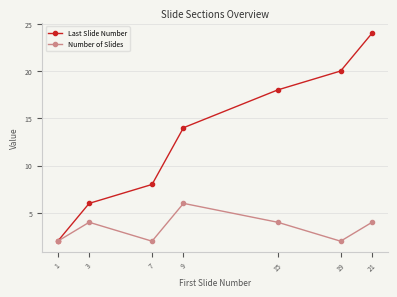

Which category has the highest value in the Last Slide Number series?

21